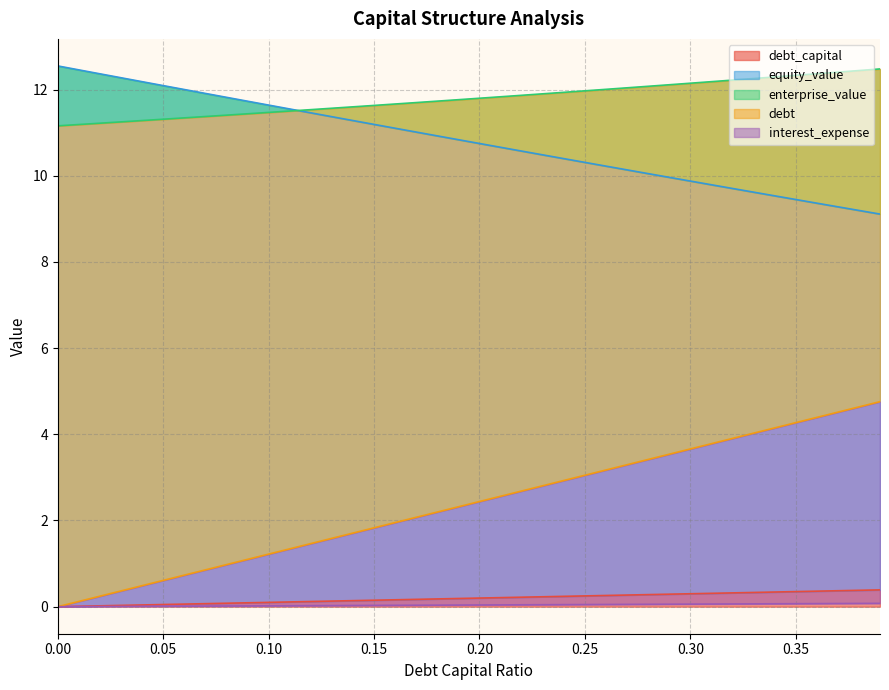

What is the difference between the maximum and second lowest values in the interest_expense series?

0.1